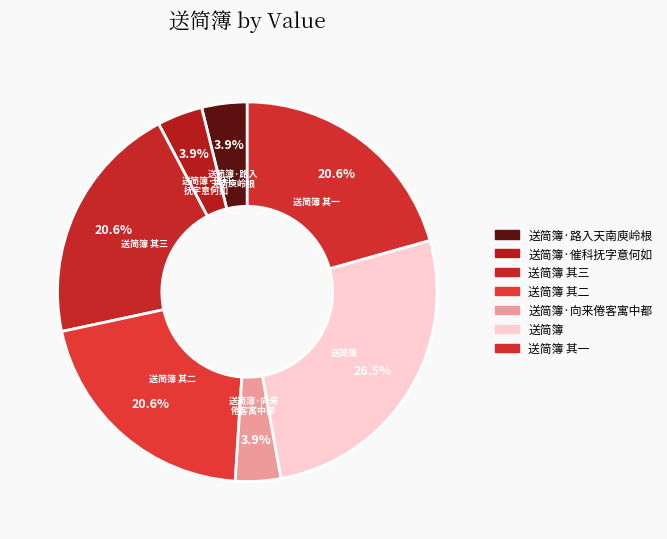

Is there any slice that represents more than half of the pie?

No